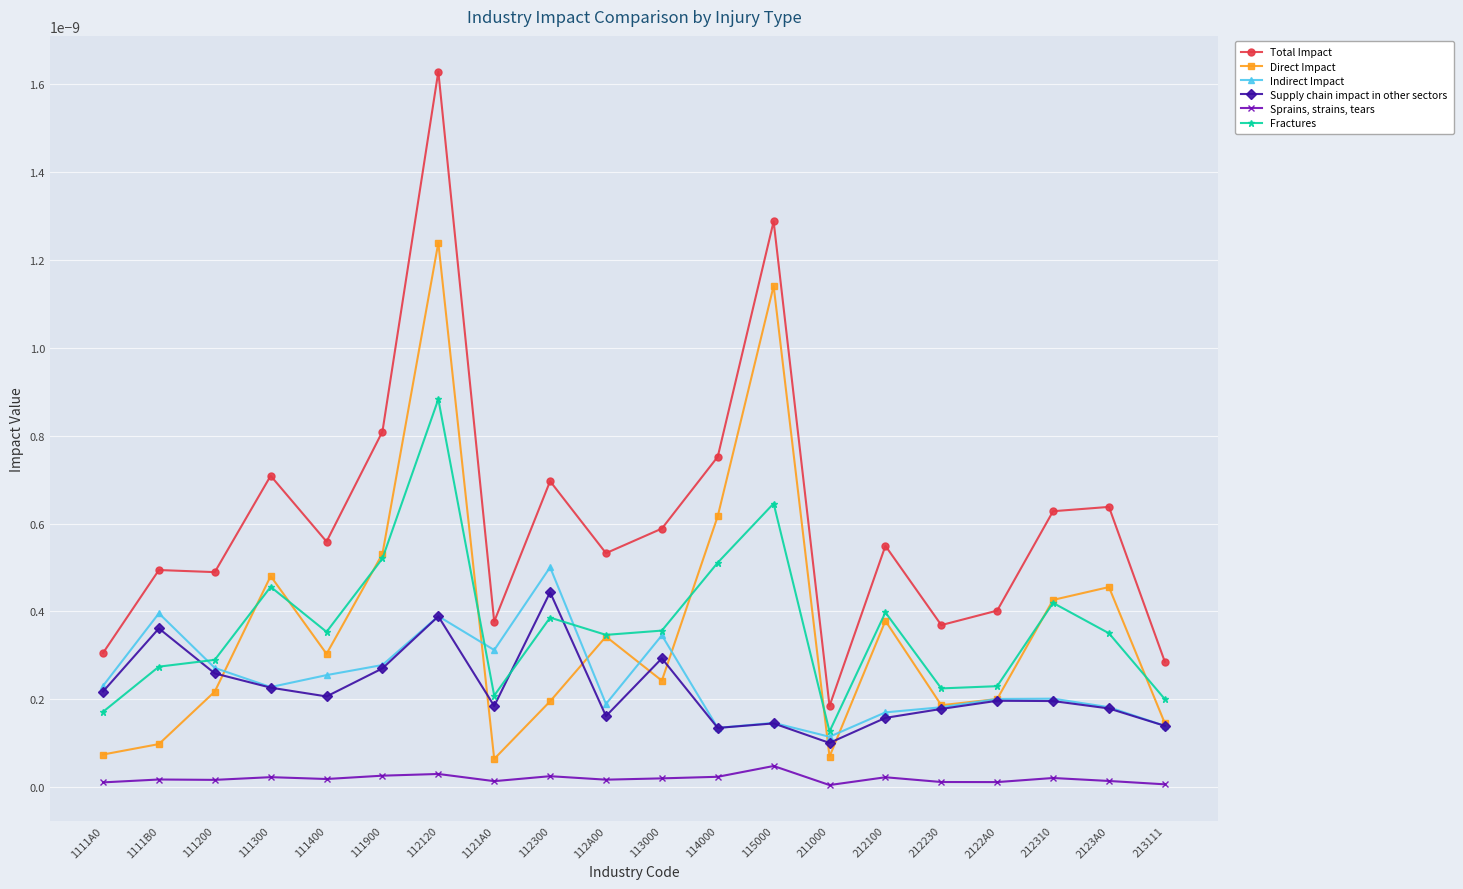

Is this an area chart (filled region under the line)?

No